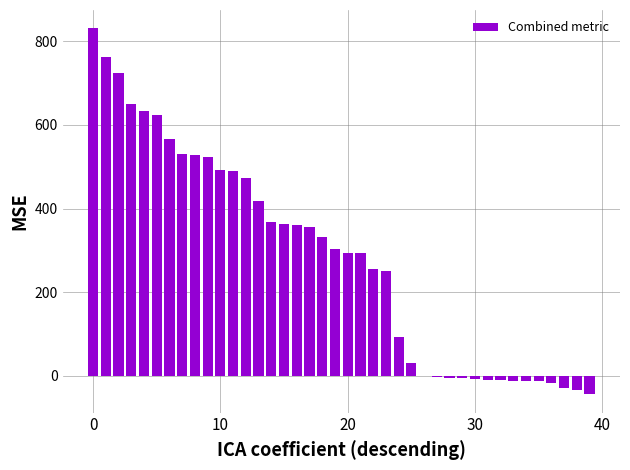

What is the greatest value displayed?

831